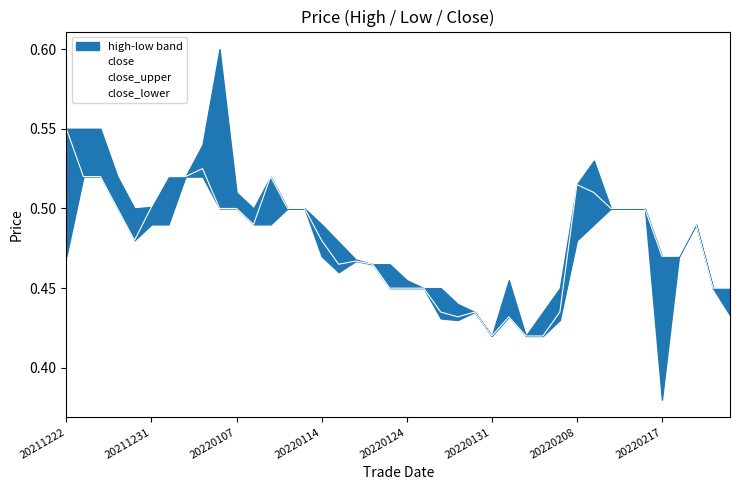

What is the average value?

0.5